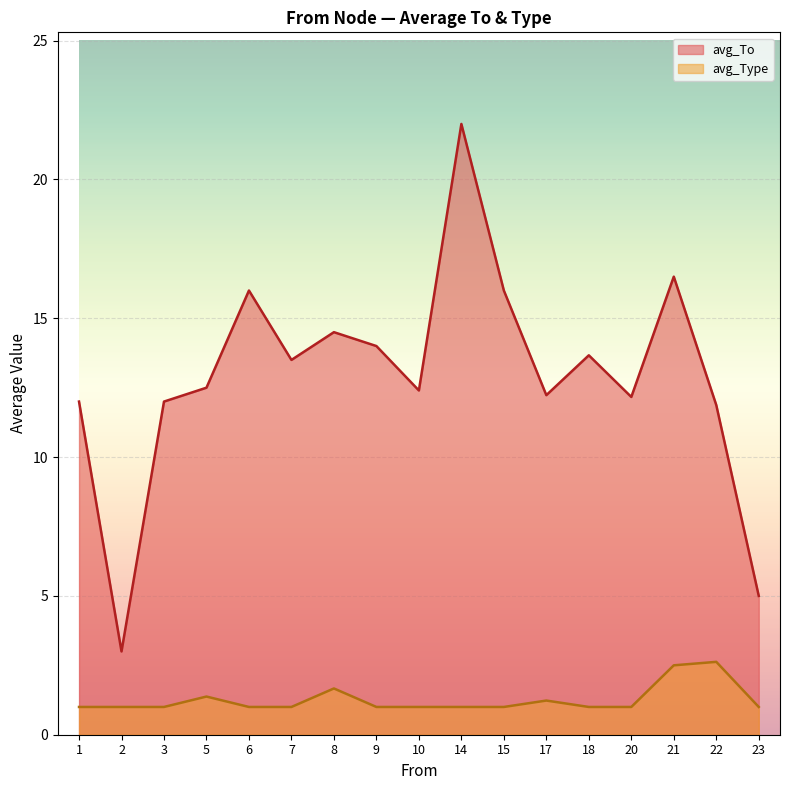

True or false: avg_To and avg_Type cross at least once.

False